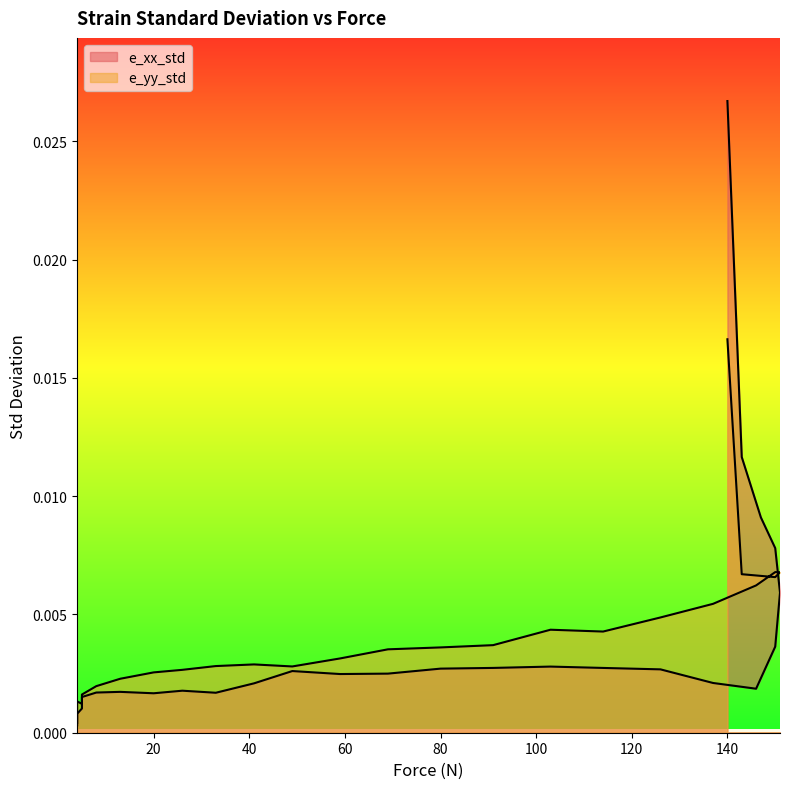

Which series changed the most between 4 and 150?

e_xx_std